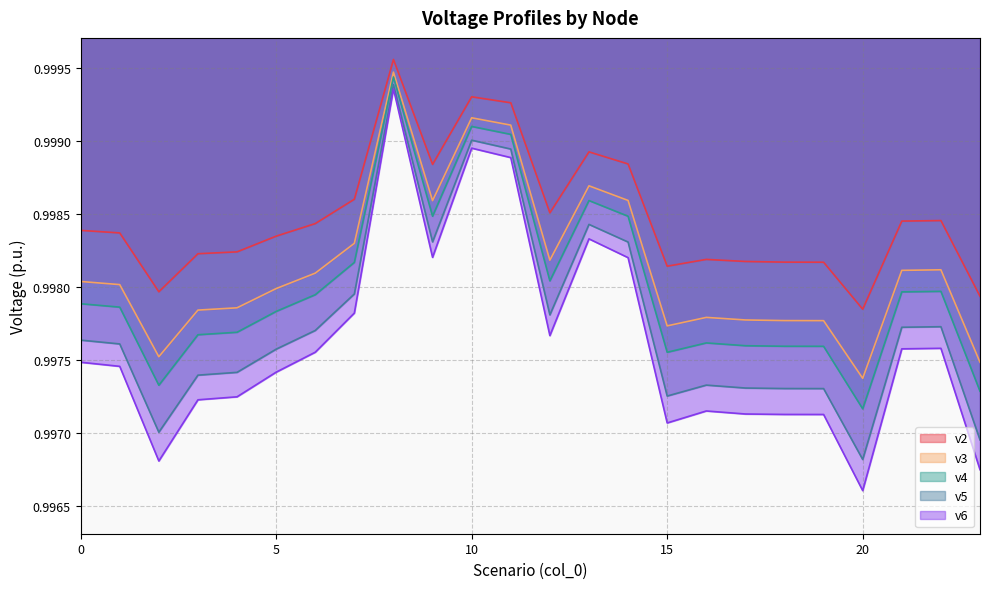

What is the approximate value of v4 at 6?

1.0